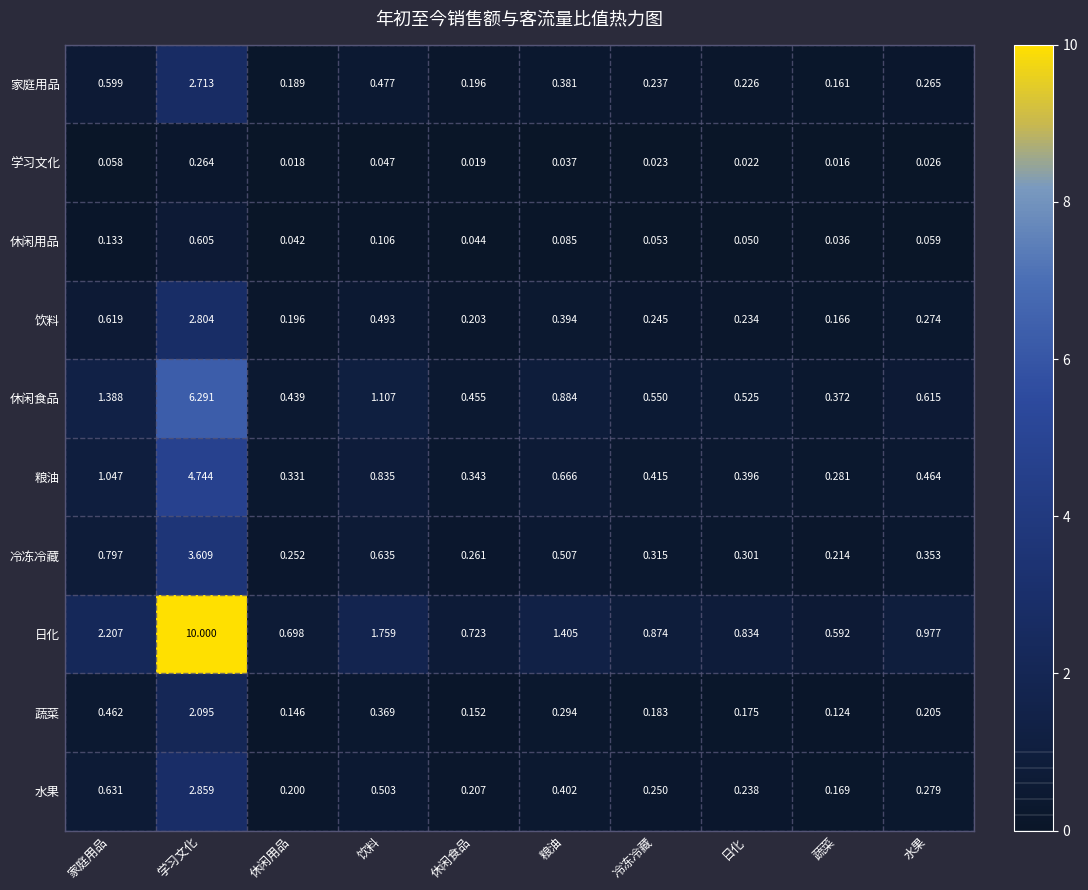

Is the value of 水果 at 水果 greater than the value of 粮油 at 学习文化?

No